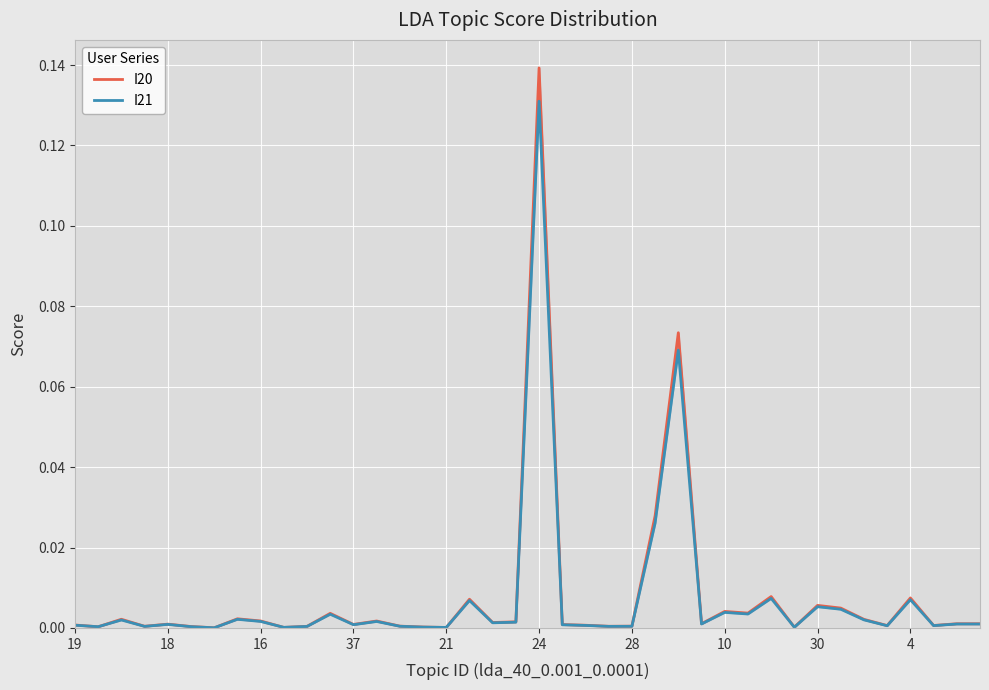

Where is I20 nearest to the value 0?

28